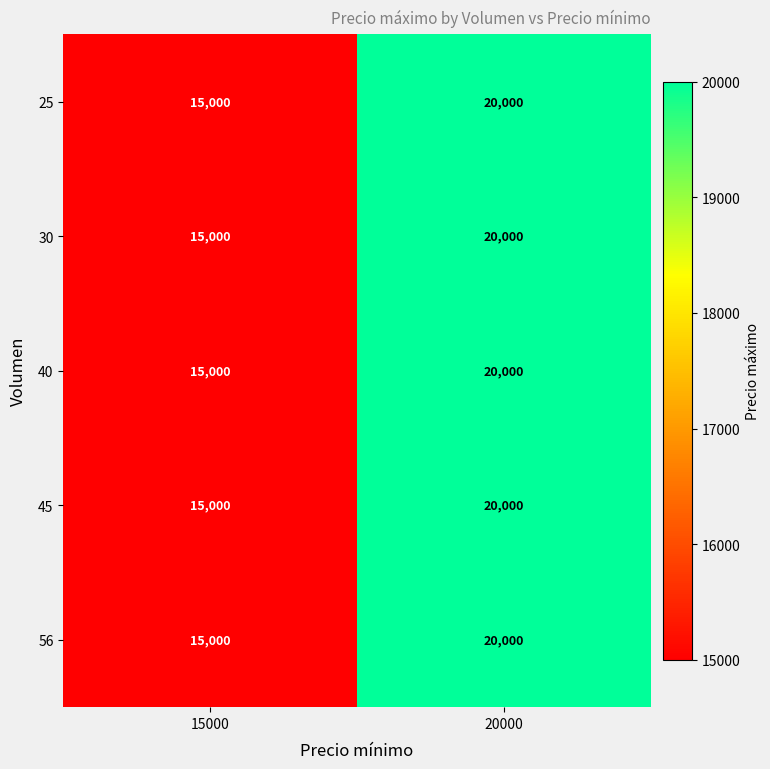

Reading left to right, what are all the values shown in this chart?

25: 15000	20000
30: 15000	20000
40: 15000	20000
45: 15000	20000
56: 15000	20000